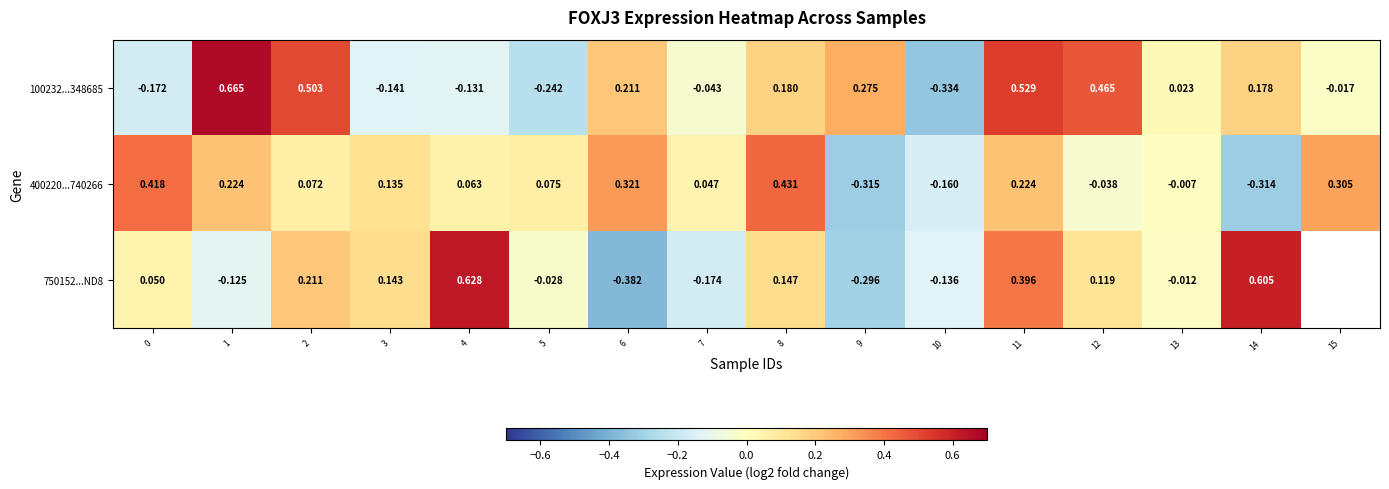

Is the value of 750152...ND8 at 4 greater than the value of 100232...348685 at 4?

Yes